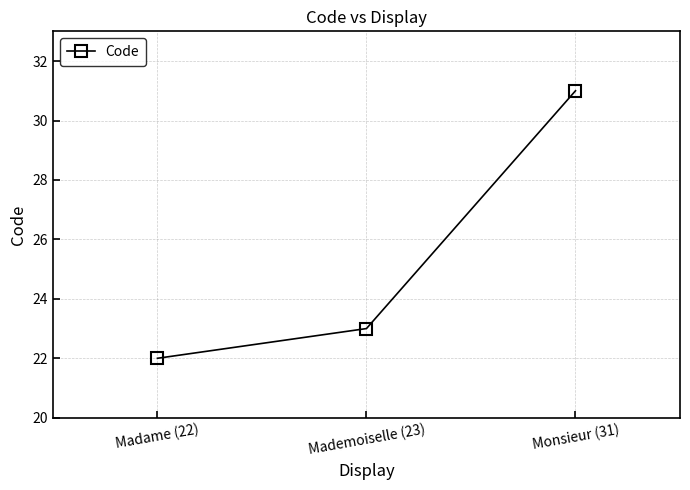

What is the minimum value shown in the chart?

22